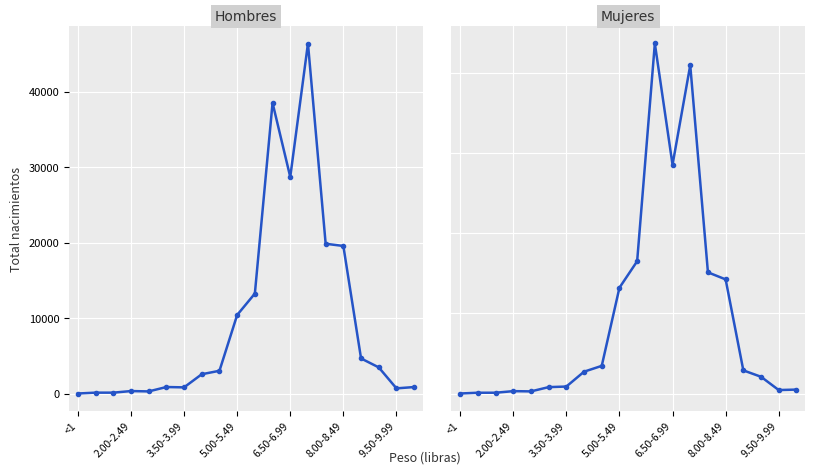

Is this an area chart (filled region under the line)?

No